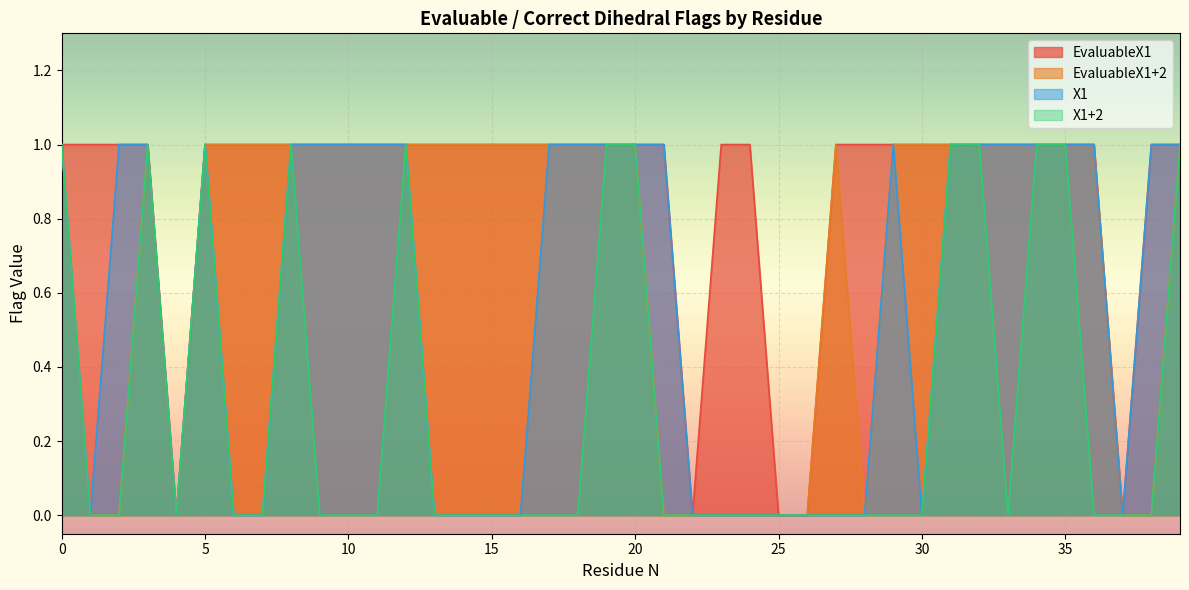

Between 10 and 38, which is larger?

10